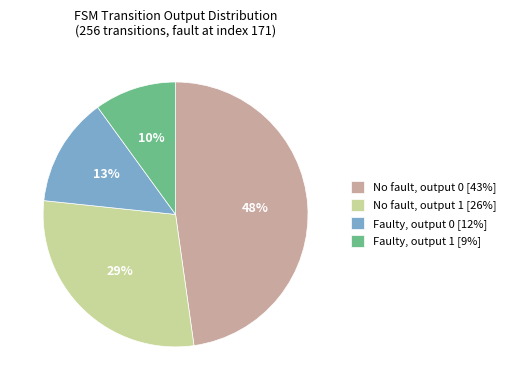

Do No fault, output 1 [26%] and Faulty, output 0 [12%] together represent more than half of the pie?

No